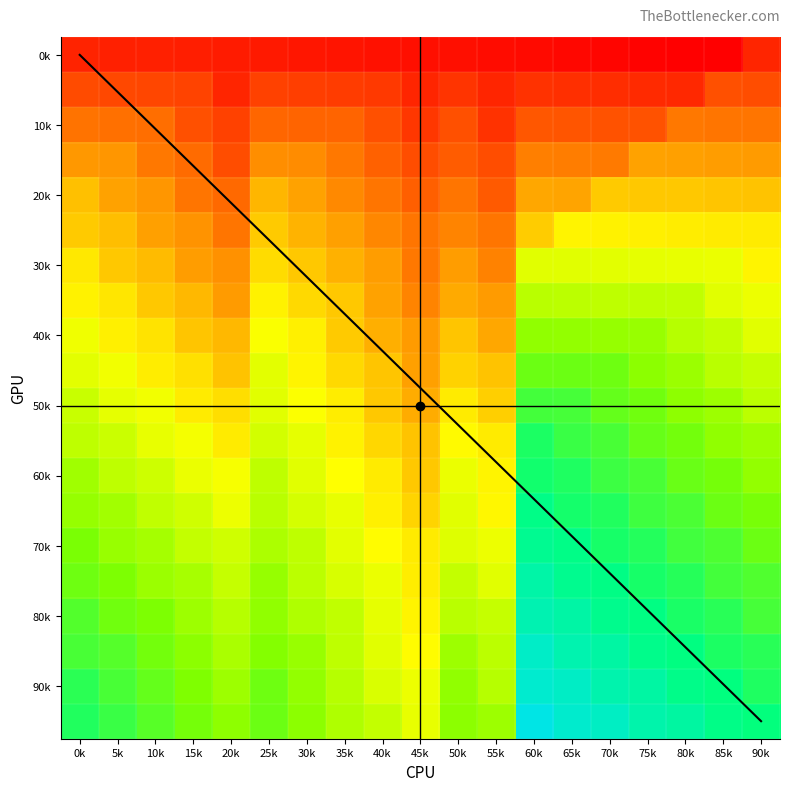

What is the difference between the highest and lowest values at 15k?

167